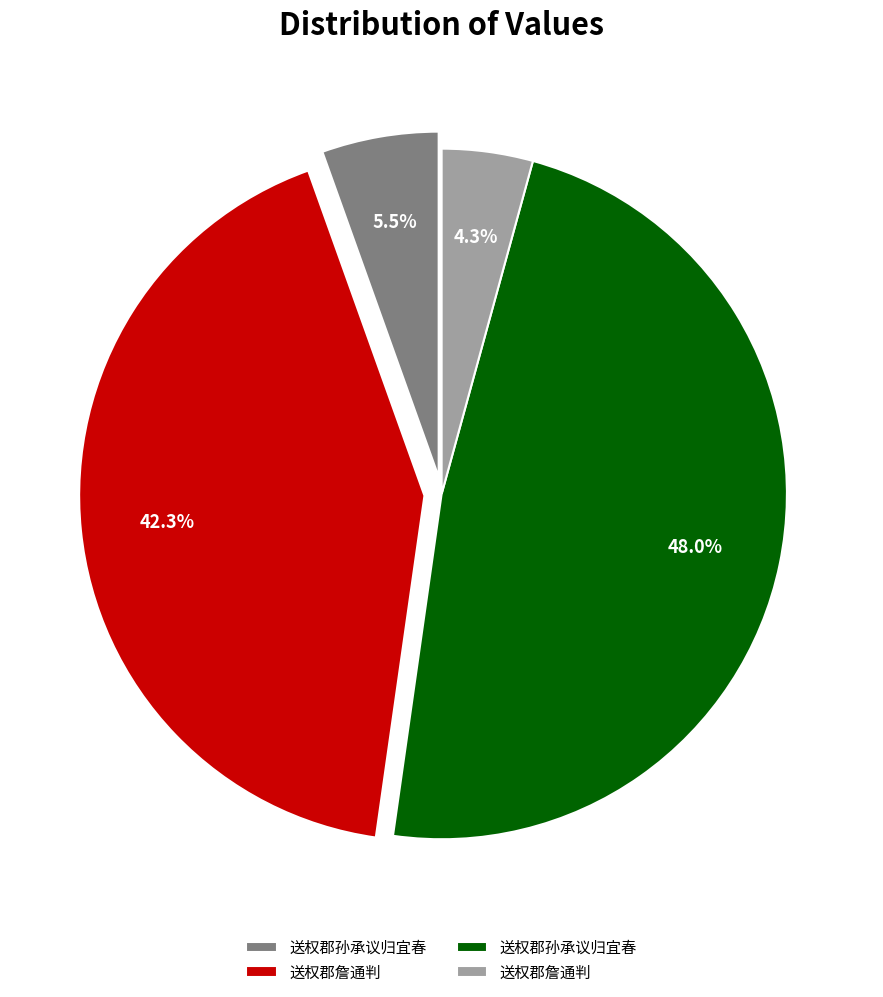

Does any single category account for the majority?

No